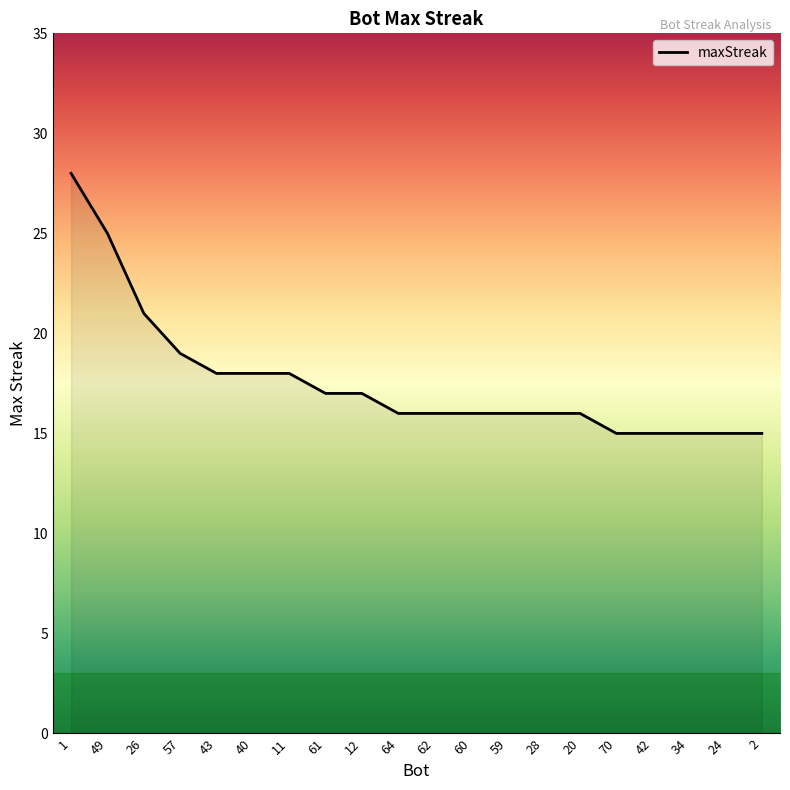

Reading right to left, what are all the values shown in this chart?

15	15	15	15	15	16	16	16	16	16	16	17	17	18	18	18	19	21	25	28